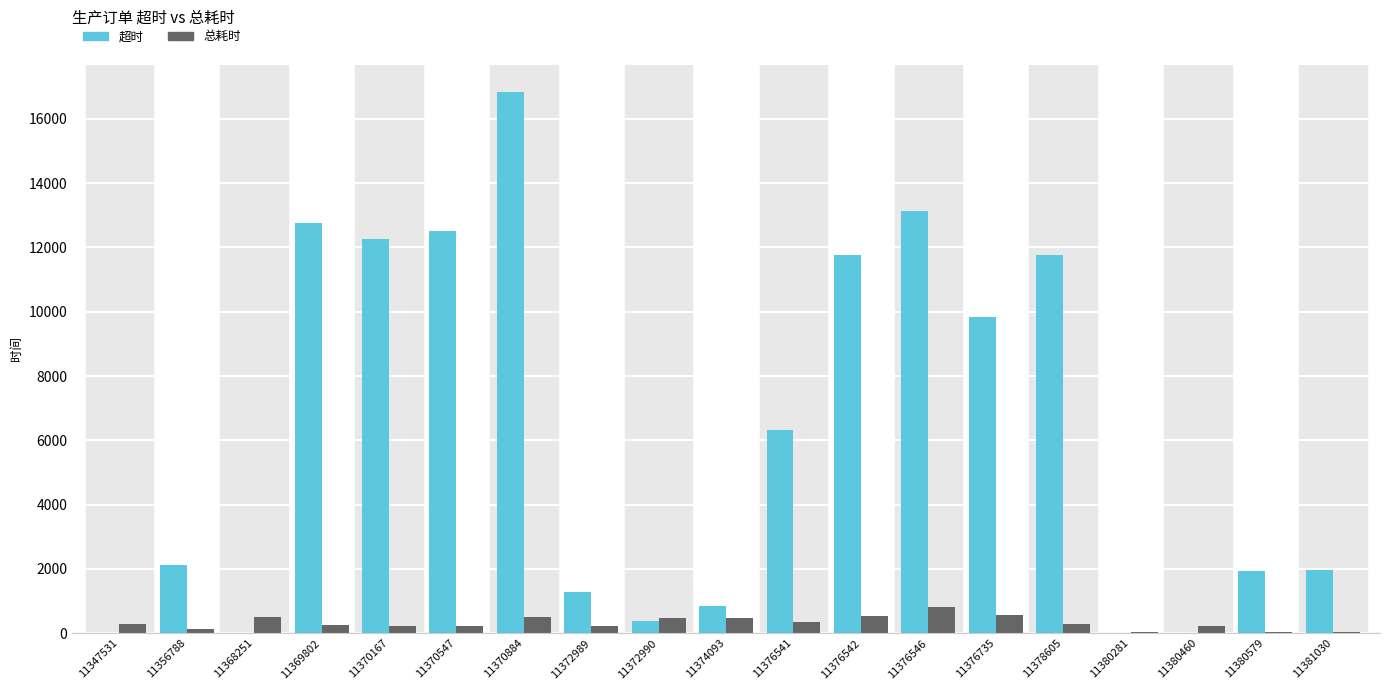

Which series has the widest spread of values?

超时